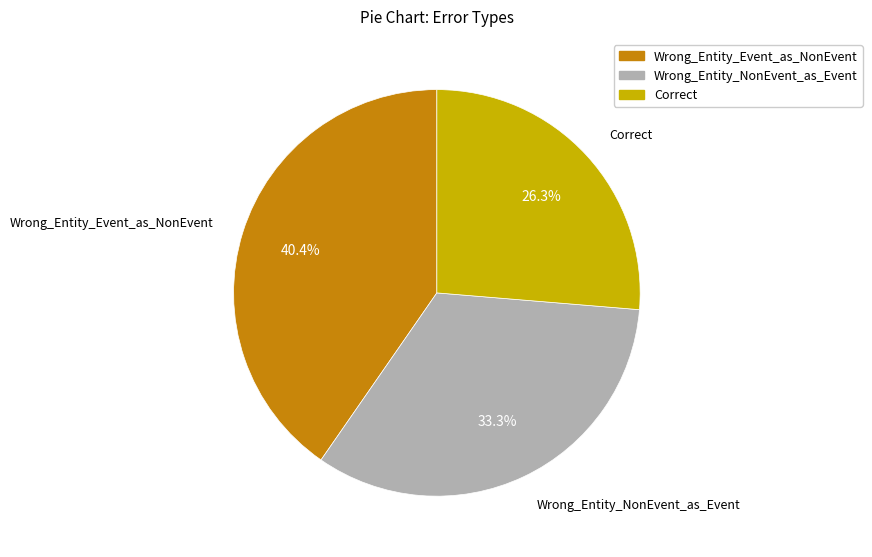

Combined, do Wrong_Entity_NonEvent_as_Event and Correct account for over 50%?

Yes